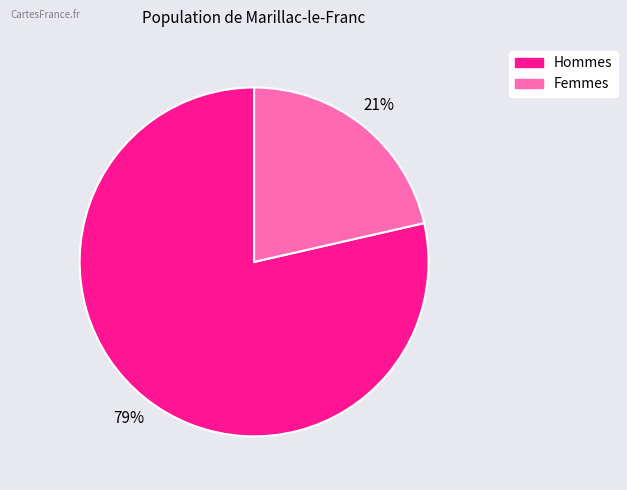

To the nearest percent, what is the difference between the largest and smallest slice percentages?

79%